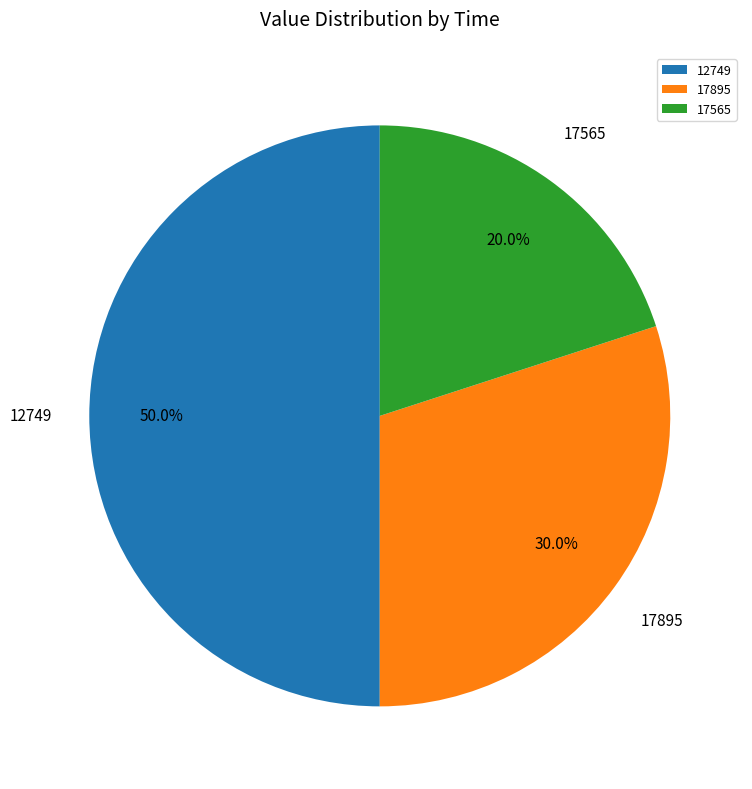

How many segments does this pie chart have?

3